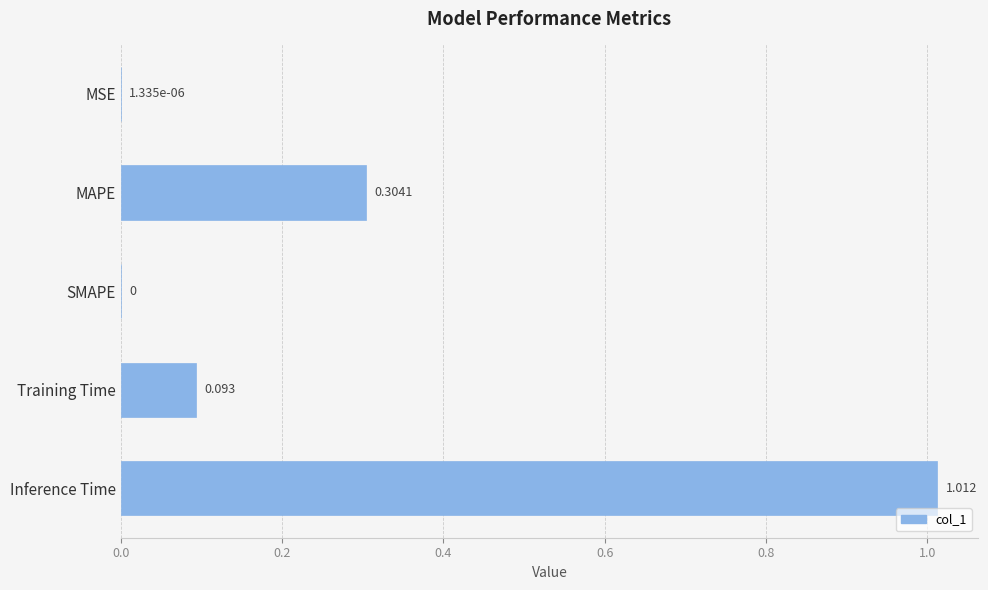

Between MAPE and Inference Time, which is larger?

Inference Time